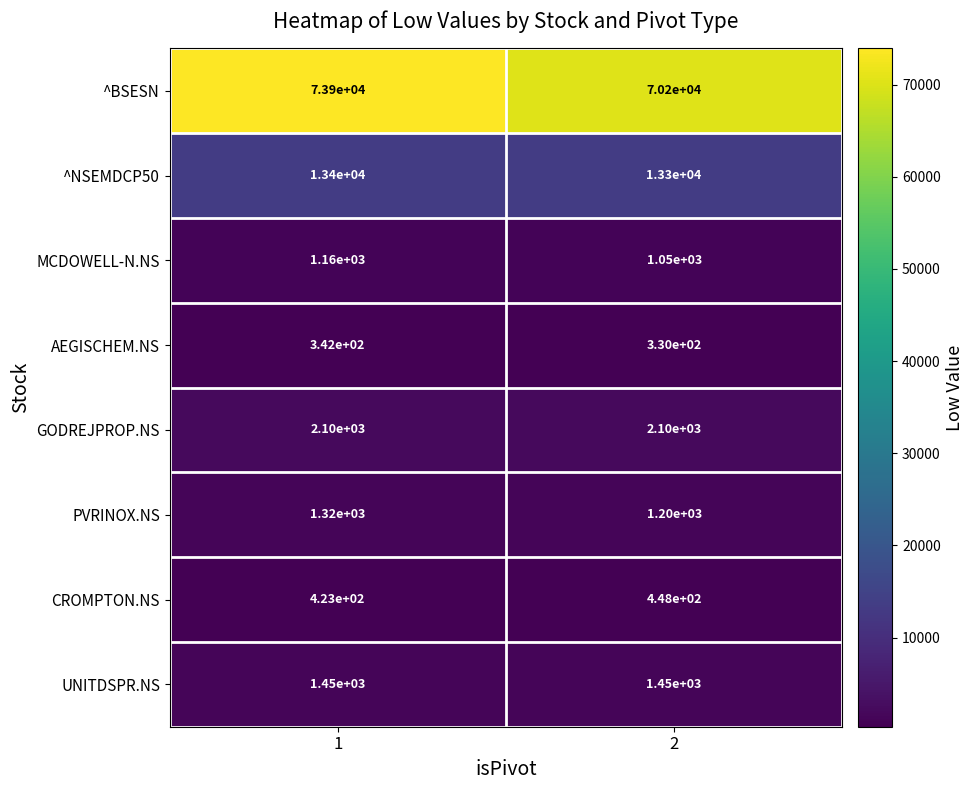

At which category is the sum across all series the highest?

1